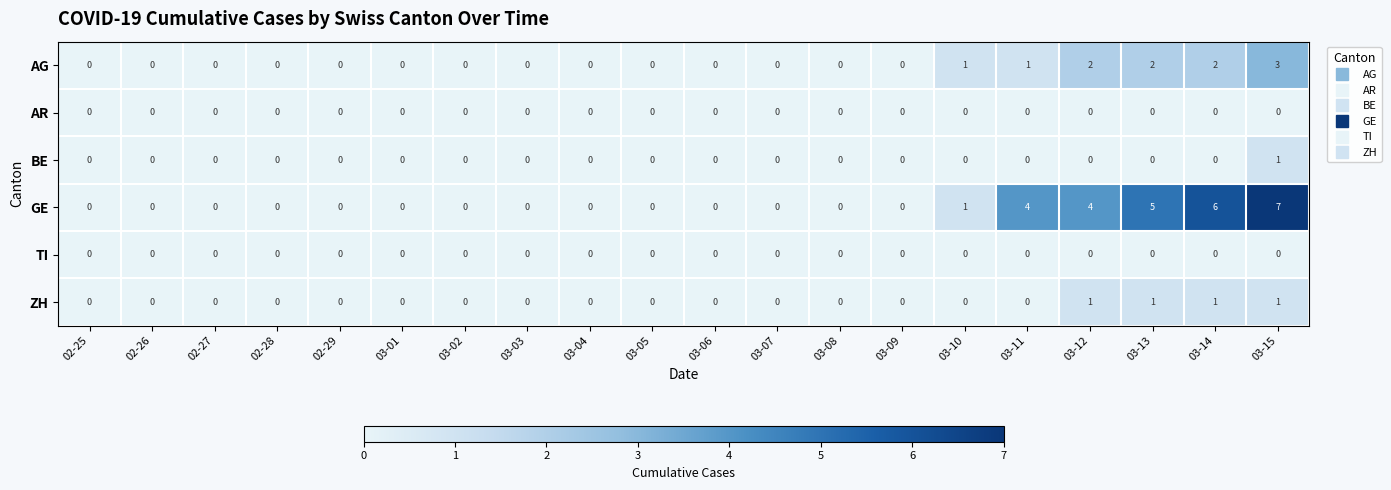

How many series are shown in this chart?

6